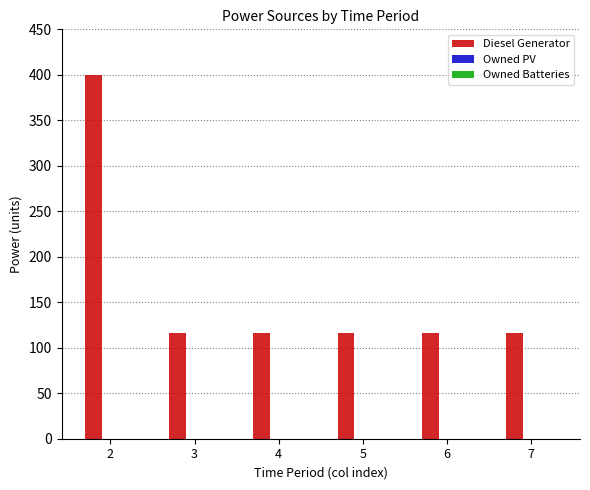

What is the value of the 2nd bar from the left?

116